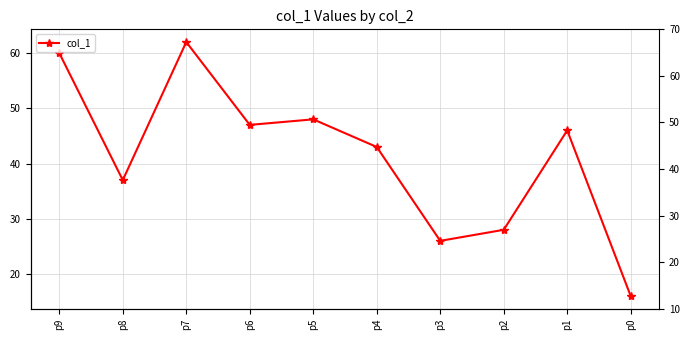

Is this an area chart (filled region under the line)?

No